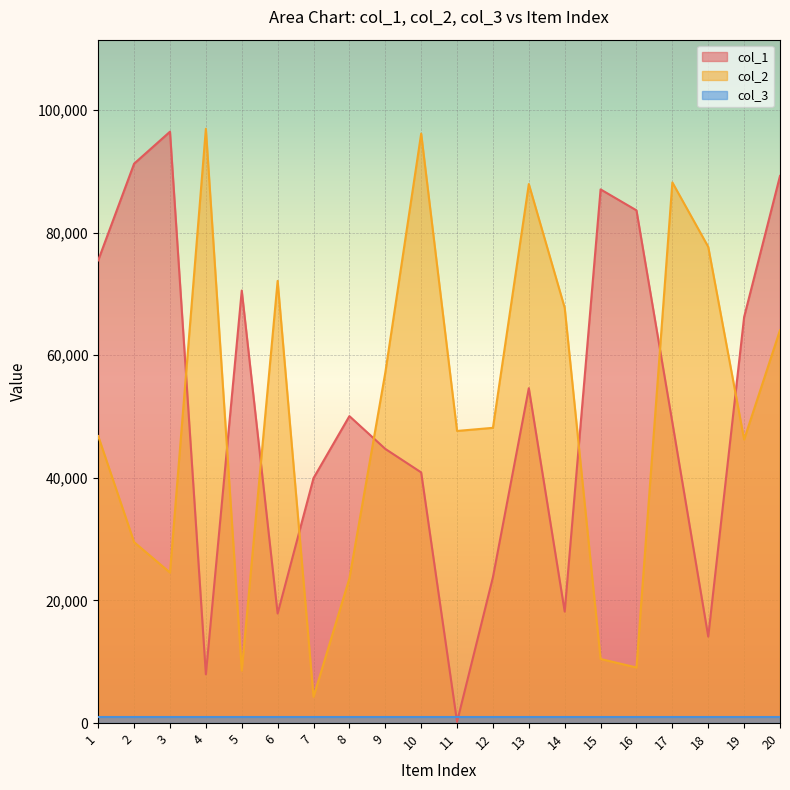

Between which two adjacent categories do col_2 and col_1 first intersect?

3 and 4